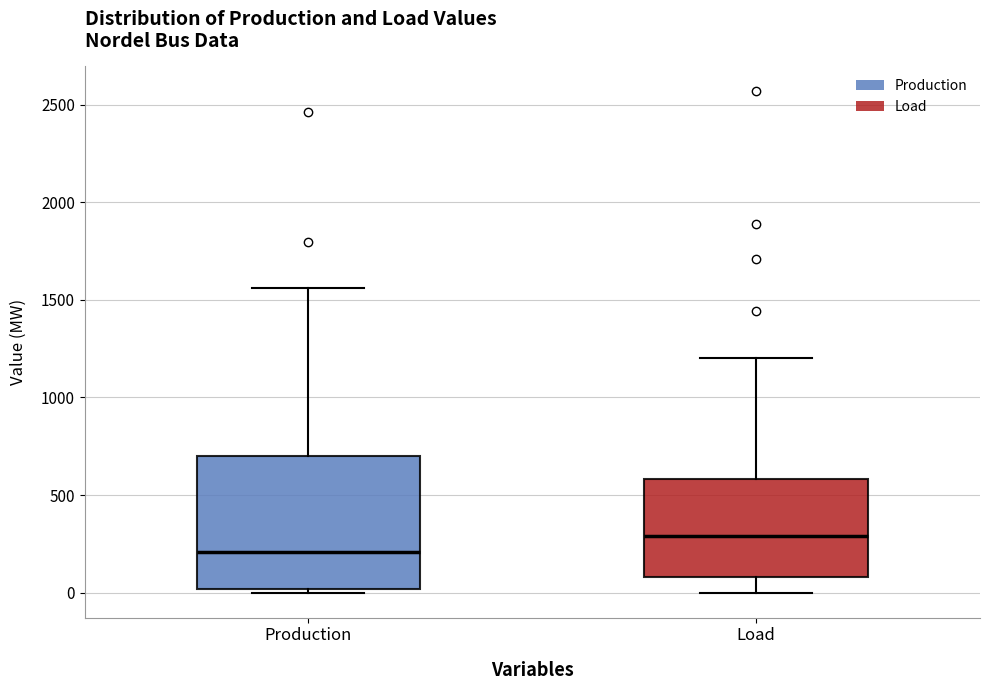

Which box has the lowest median line?

Production